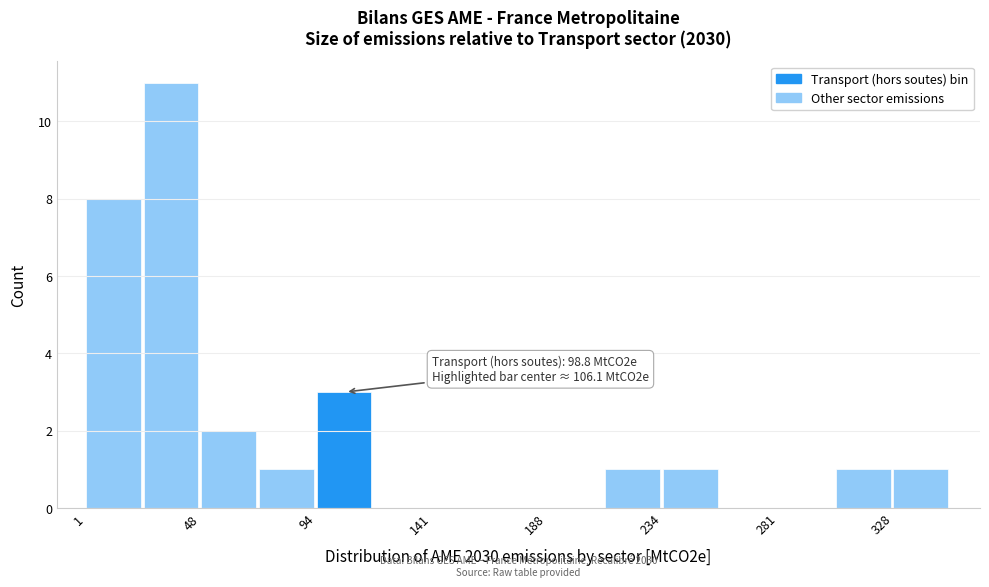

Which range on the x-axis has the tallest bar?

25 to 50